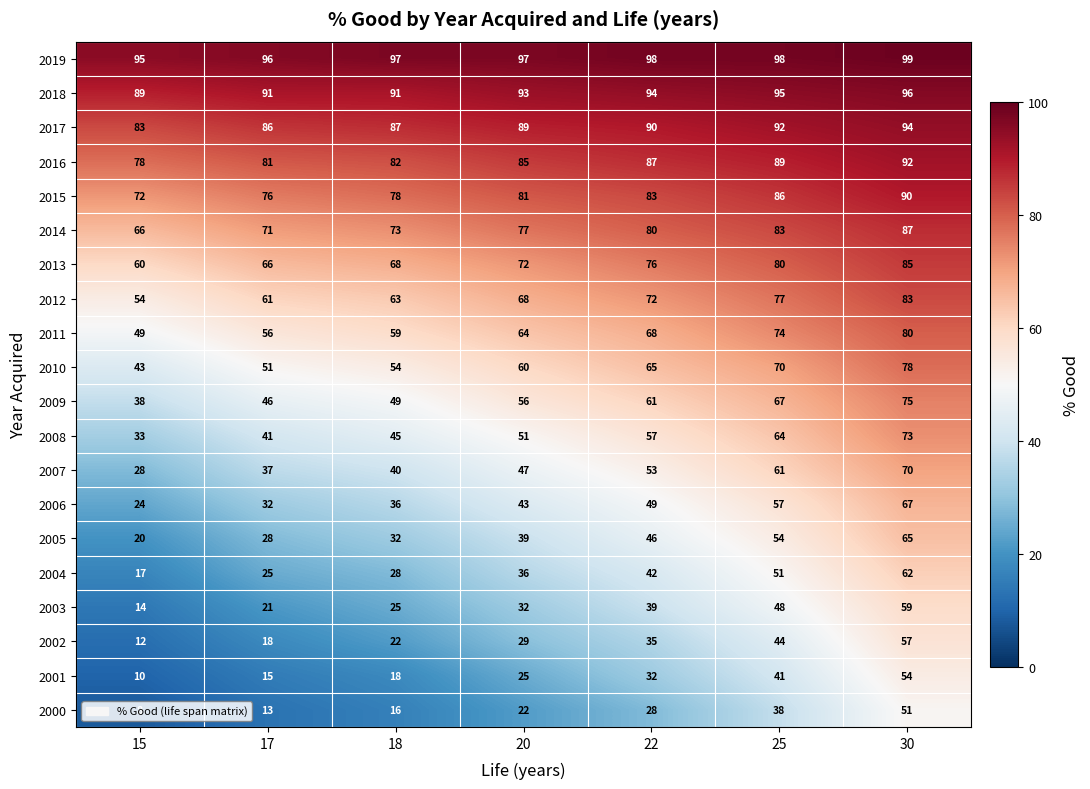

What is the total value across all series at 20?

1166